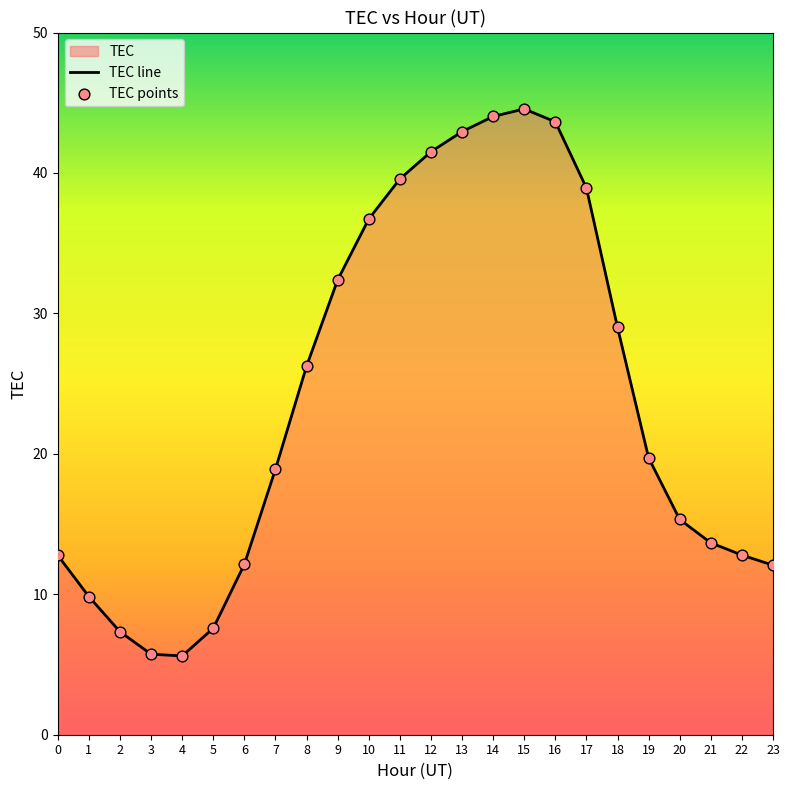

What is the change in value from 11 to 20?

-24.2